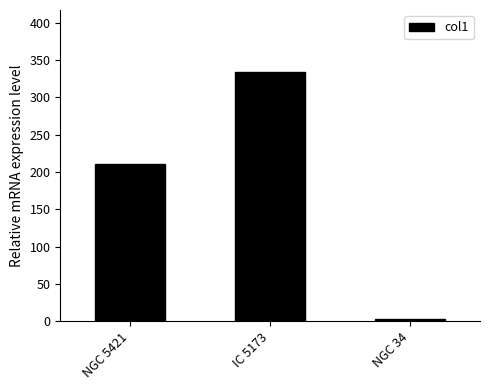

How many series are shown in this chart?

1